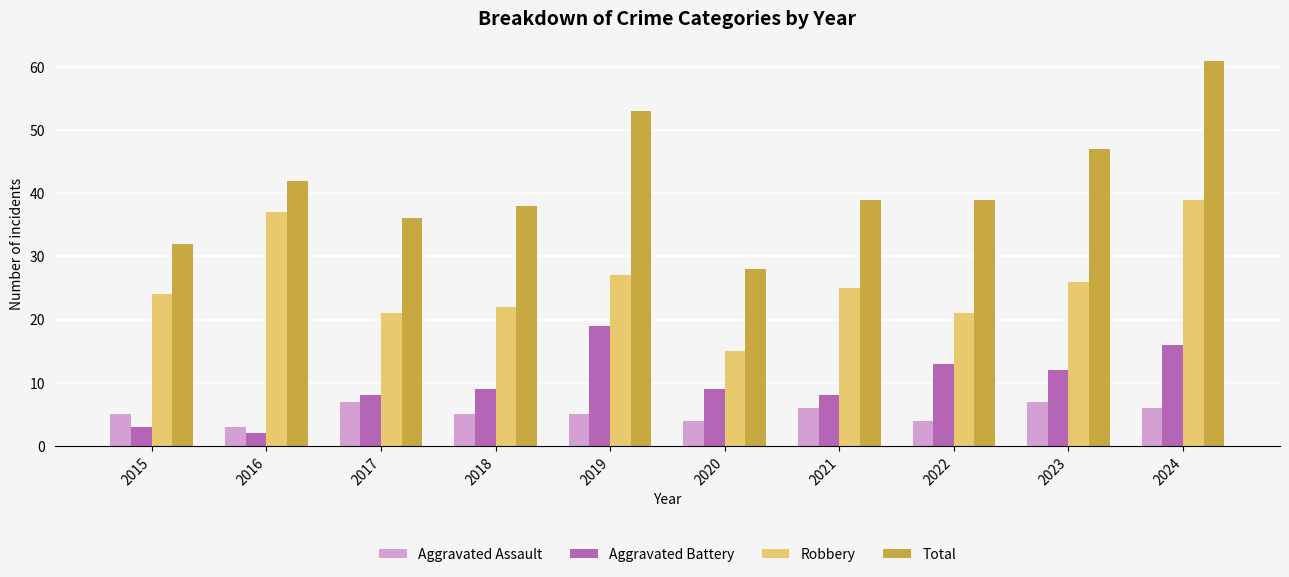

Reading left to right, list all the values displayed in this chart.

Aggravated Assault: 2015=5	2016=3	2017=7	2018=5	2019=5	2020=4	2021=6	2022=4	2023=7	2024=6
Aggravated Battery: 2015=3	2016=2	2017=8	2018=9	2019=19	2020=9	2021=8	2022=13	2023=12	2024=16
Robbery: 2015=24	2016=37	2017=21	2018=22	2019=27	2020=15	2021=25	2022=21	2023=26	2024=39
Total: 2015=32	2016=42	2017=36	2018=38	2019=53	2020=28	2021=39	2022=39	2023=47	2024=61